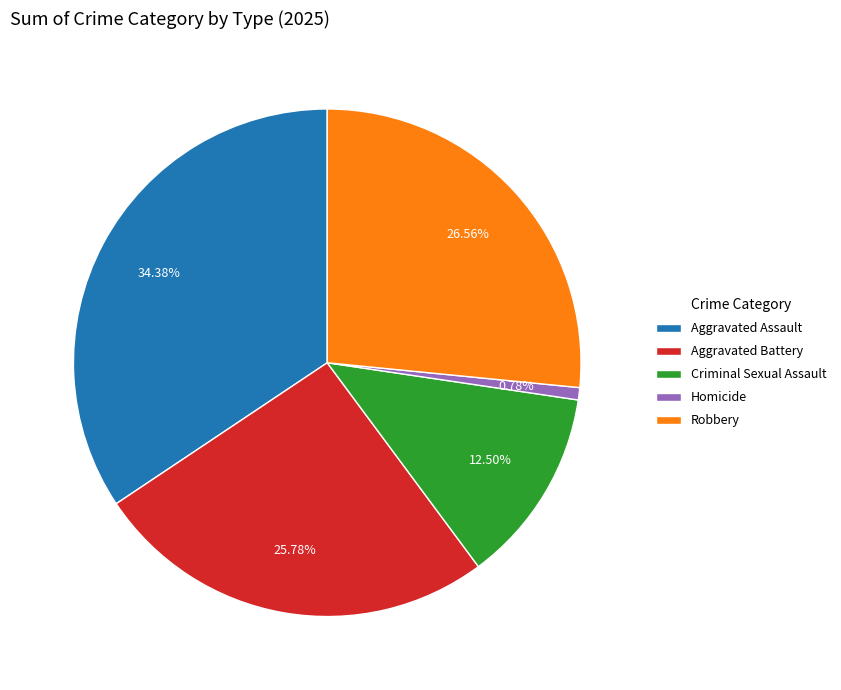

What percentage is the Aggravated Battery slice, to the nearest percent?

26%